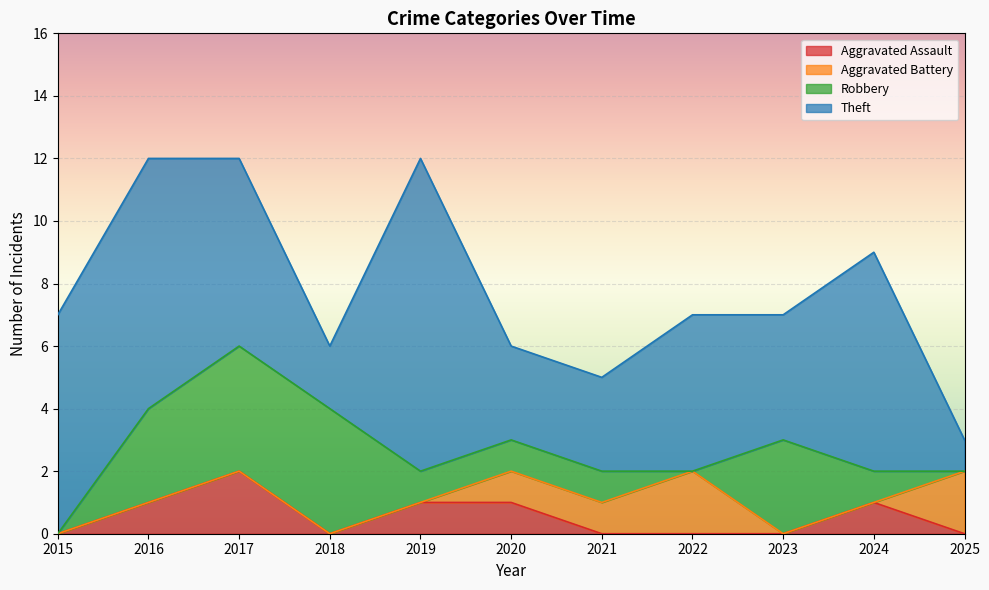

How many intersections are there between Theft and Robbery?

2